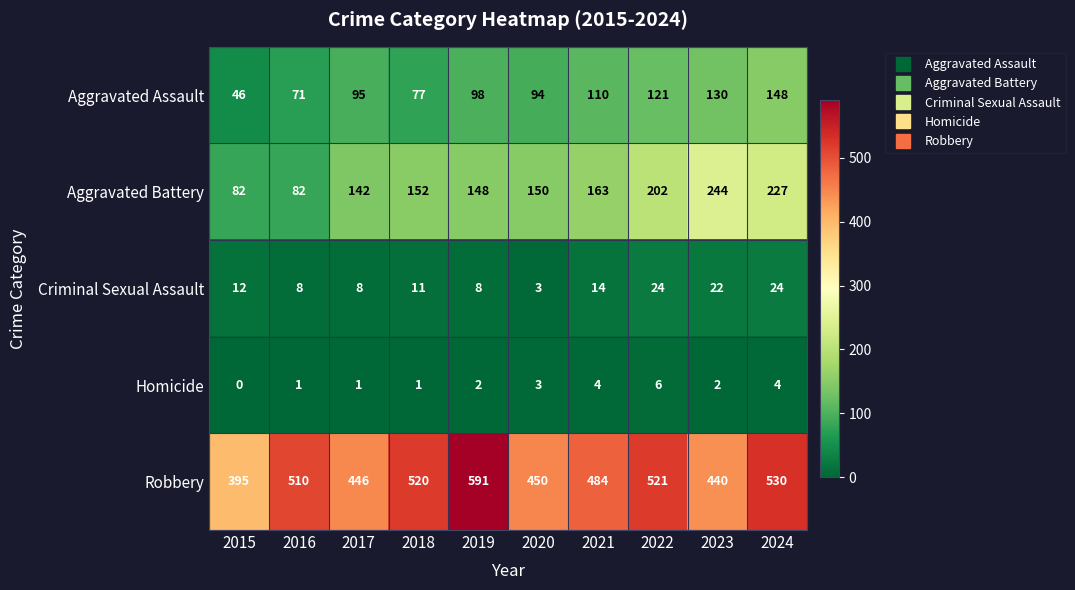

Count the number of data series in this chart.

5